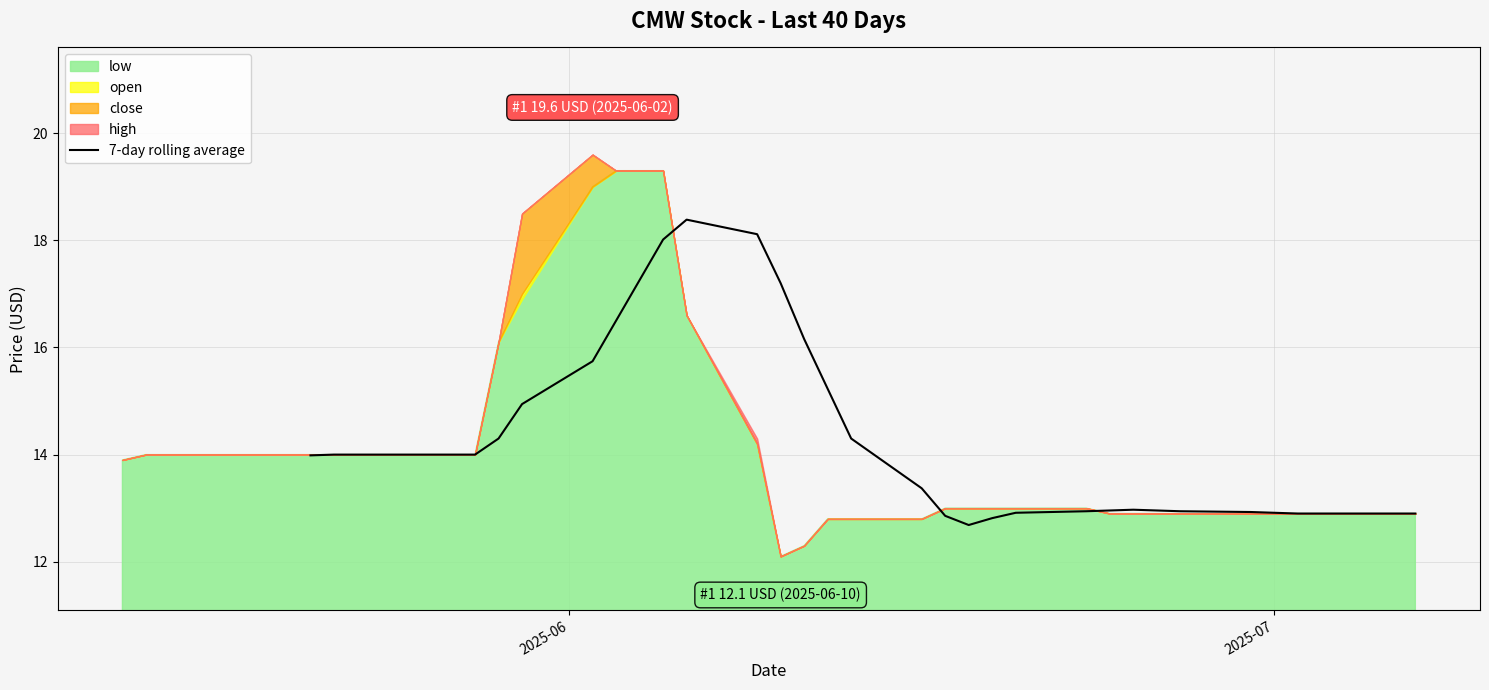

What is the maximum value for 7-day rolling average?

18.4